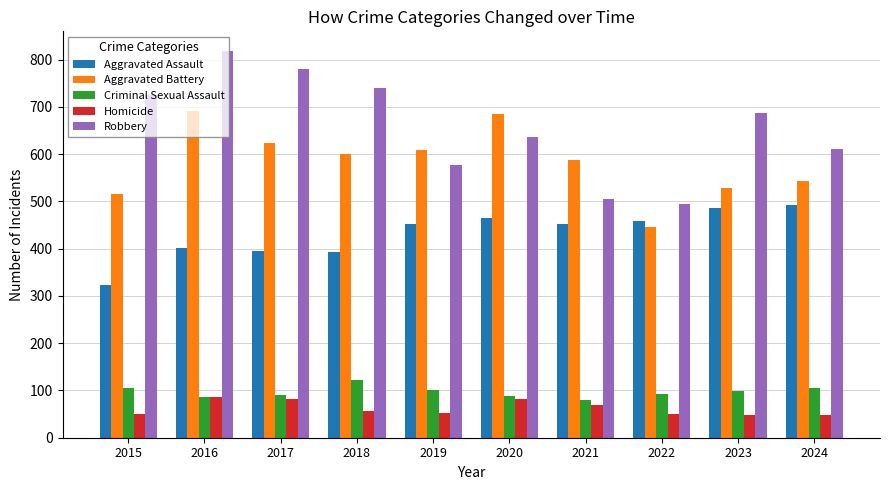

At which category does the chart reach its peak across all series?

2016